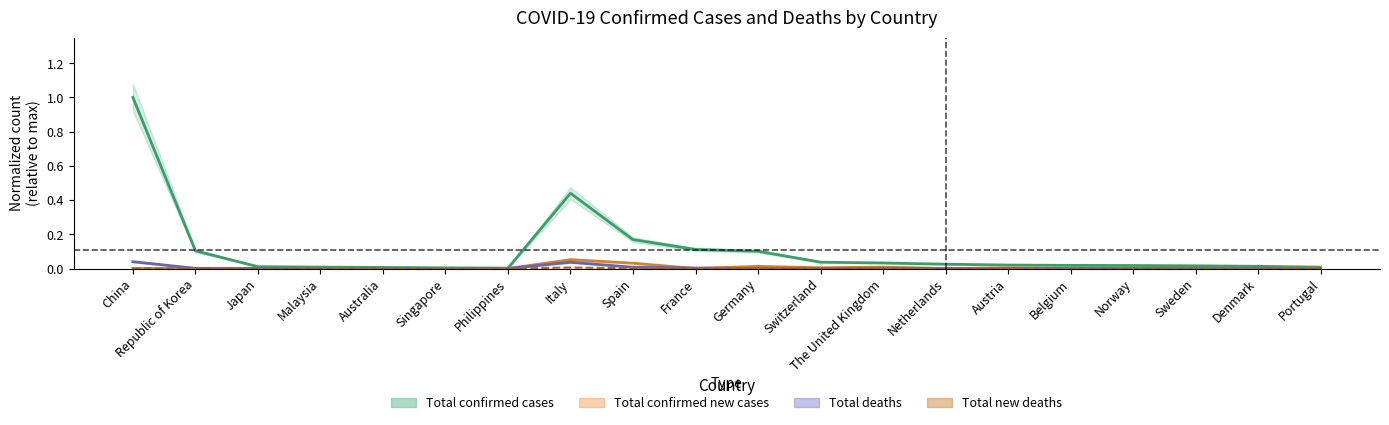

True or false: Total confirmed new cases has a value of 0.0 at Portugal.

False